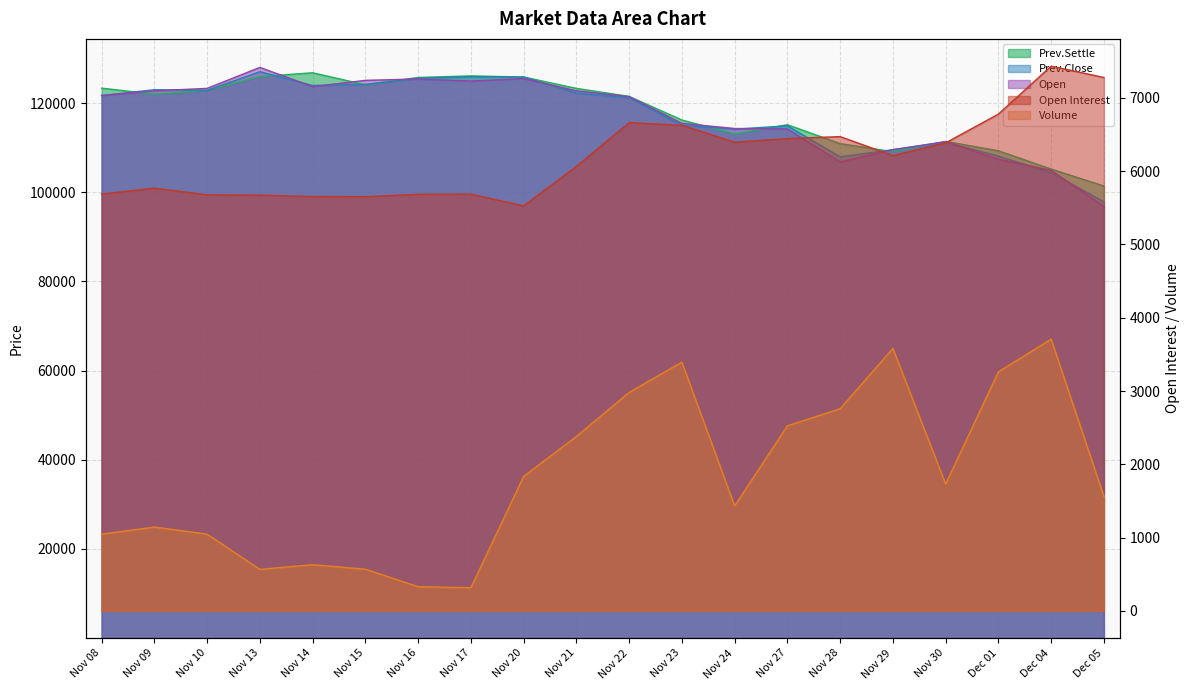

Reading left to right, list all the values displayed in this chart.

Open Interest: 5687	5768	5677	5673	5653	5651	5684	5686	5526	6065	6662	6626	6395	6445	6471	6213	6386	6778	7433	7278
Volume: 1047	1143	1047	566	630	568	330	316	1835	2380	2981	3394	1432	2525	2758	3581	1731	3261	3708	1562
Prev.Settle: 123350	122000	122850	125950	126800	124100	125750	126100	125850	123300	121500	116200	113050	115150	110900	109100	111400	109300	105200	101400
Prev.Close: 121700	123000	122850	127050	123950	124200	125550	125900	125850	122250	121200	115000	114150	114900	107950	109550	111250	108100	104400	97850
Open: 121700	122750	123300	128000	123700	125100	125400	124950	125500	122750	121450	115450	114300	114200	106800	109550	111350	107400	104900	96850